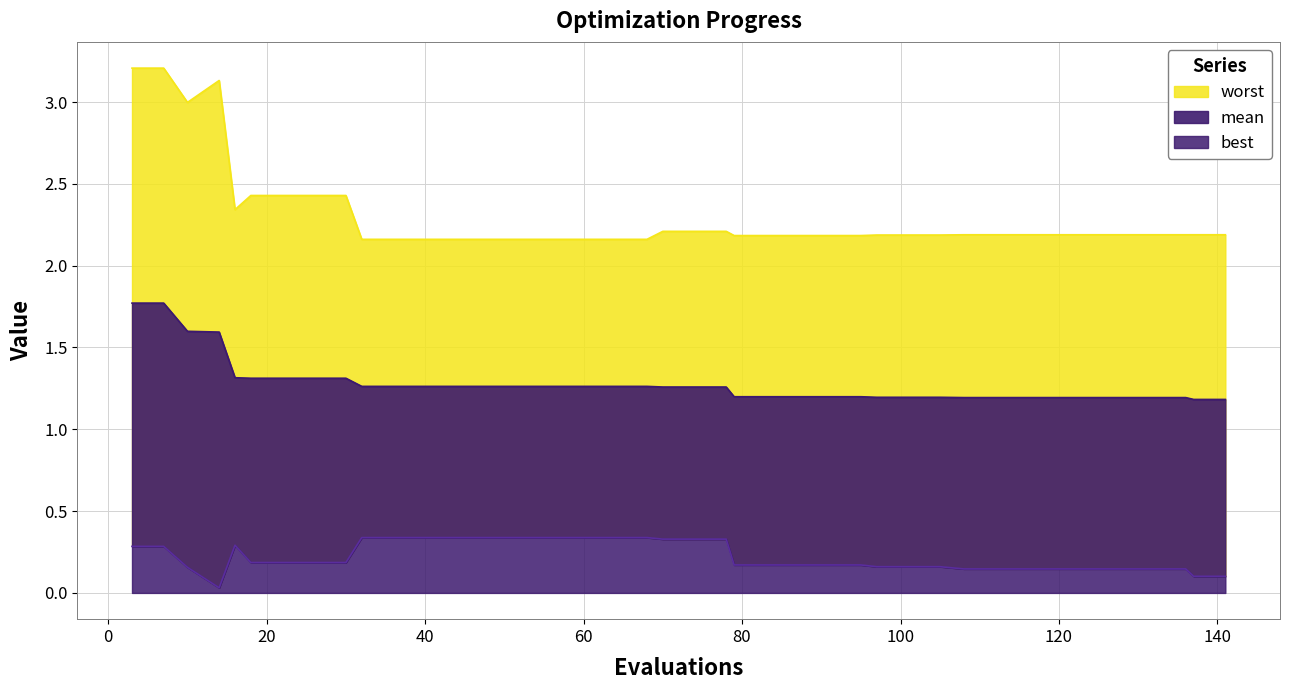

Reading left to right, what are all the values shown in this chart?

best: 3=0.3	7=0.3	10=0.2	14=0.0	16=0.3	18=0.2	22=0.2	26=0.2	30=0.2	32=0.3	36=0.3	40=0.3	44=0.3	48=0.3	52=0.3	56=0.3	60=0.3	64=0.3	68=0.3	70=0.3	74=0.3	78=0.3	79=0.2	83=0.2	87=0.2	91=0.2	95=0.2	97=0.2	101=0.2	105=0.2	108=0.1	112=0.1	116=0.1	120=0.1	124=0.1	128=0.1	132=0.1	136=0.1	137=0.1	141=0.1
mean: 3=1.8	7=1.8	10=1.6	14=1.6	16=1.3	18=1.3	22=1.3	26=1.3	30=1.3	32=1.3	36=1.3	40=1.3	44=1.3	48=1.3	52=1.3	56=1.3	60=1.3	64=1.3	68=1.3	70=1.3	74=1.3	78=1.3	79=1.2	83=1.2	87=1.2	91=1.2	95=1.2	97=1.2	101=1.2	105=1.2	108=1.2	112=1.2	116=1.2	120=1.2	124=1.2	128=1.2	132=1.2	136=1.2	137=1.2	141=1.2
worst: 3=3.2	7=3.2	10=3.0	14=3.1	16=2.3	18=2.4	22=2.4	26=2.4	30=2.4	32=2.2	36=2.2	40=2.2	44=2.2	48=2.2	52=2.2	56=2.2	60=2.2	64=2.2	68=2.2	70=2.2	74=2.2	78=2.2	79=2.2	83=2.2	87=2.2	91=2.2	95=2.2	97=2.2	101=2.2	105=2.2	108=2.2	112=2.2	116=2.2	120=2.2	124=2.2	128=2.2	132=2.2	136=2.2	137=2.2	141=2.2